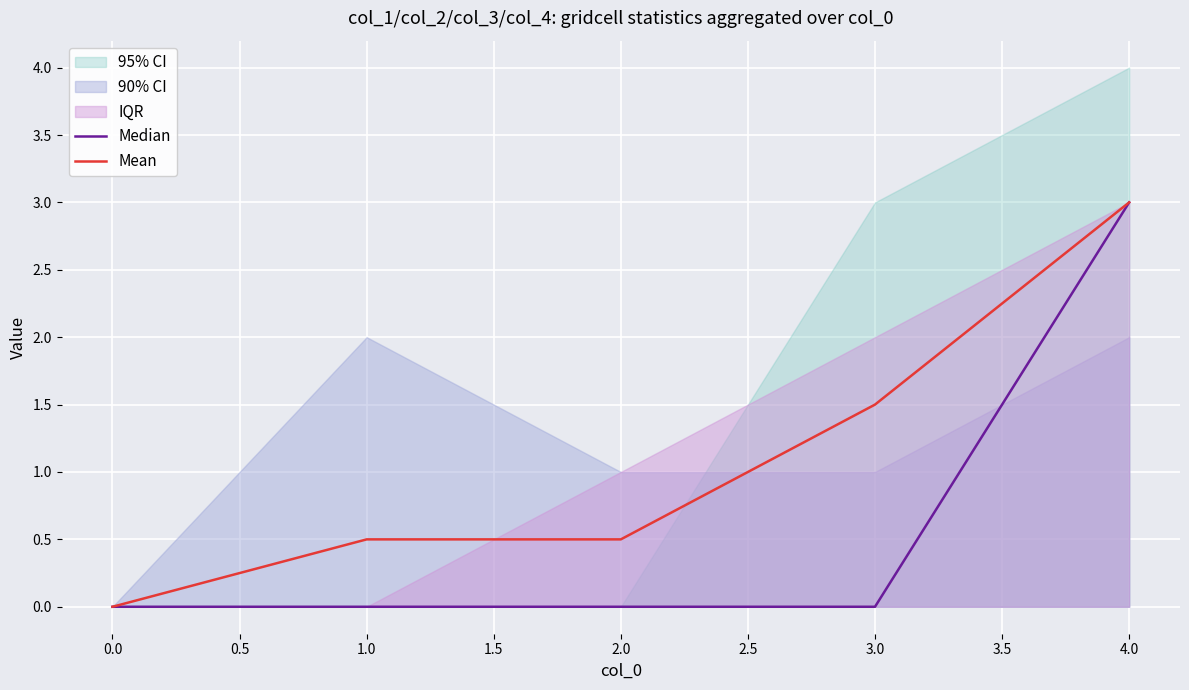

What is the maximum value for Mean?

3.0